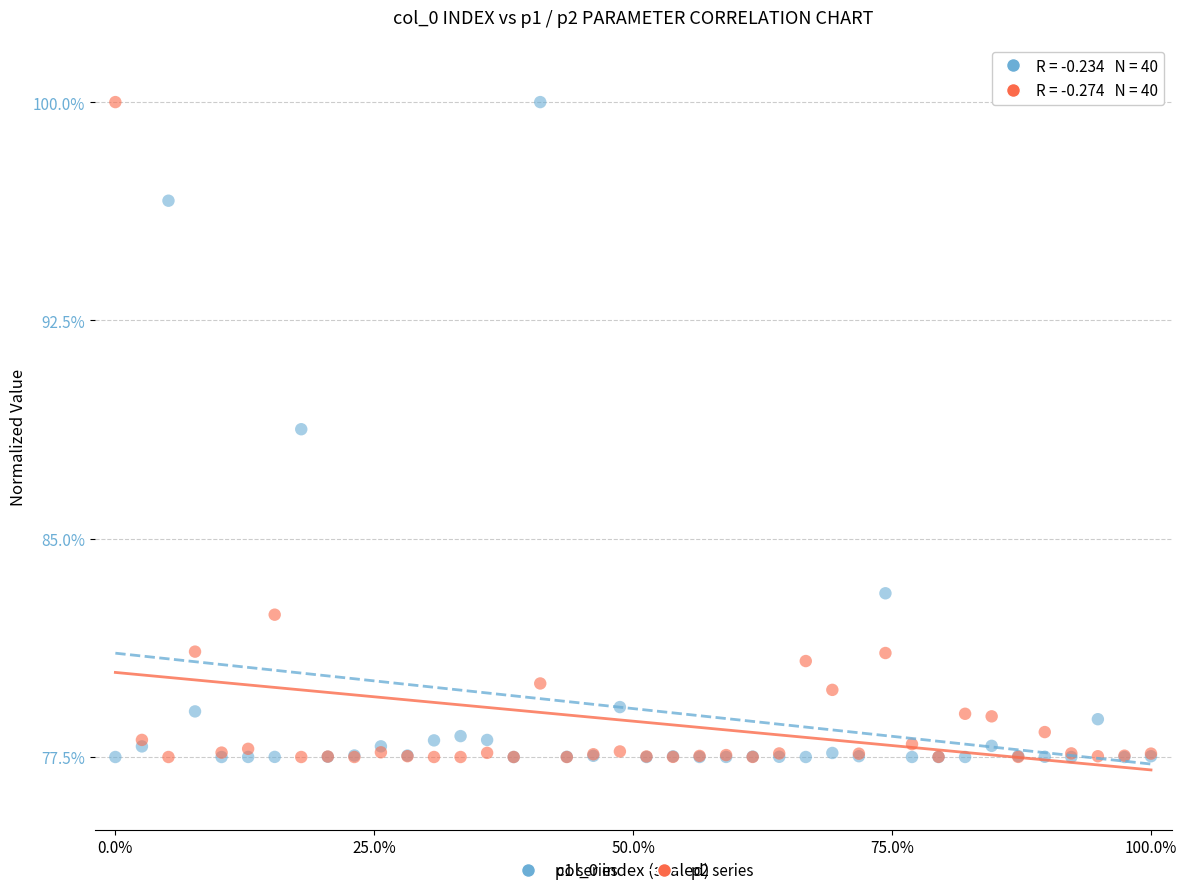

Across all series, what Y value is closest to 88?

88.8